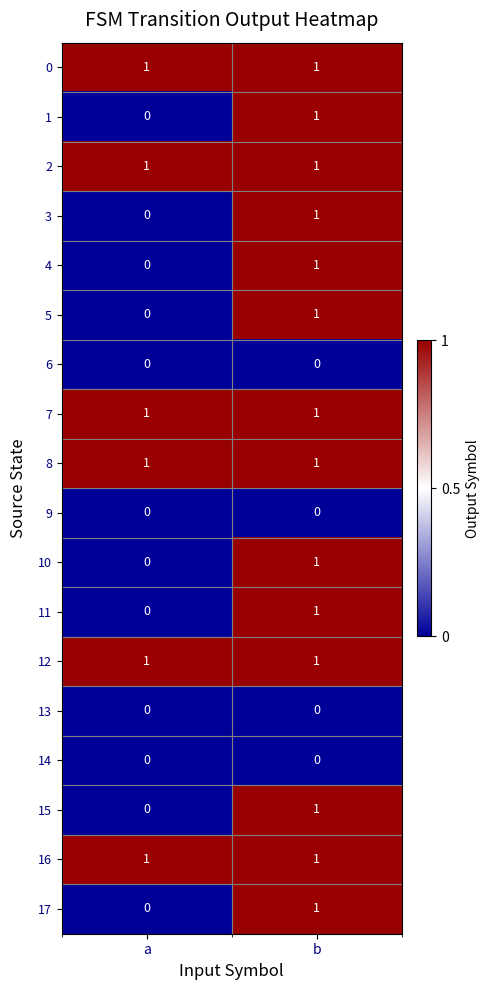

True or false: 16 has a value of 1 at a.

True